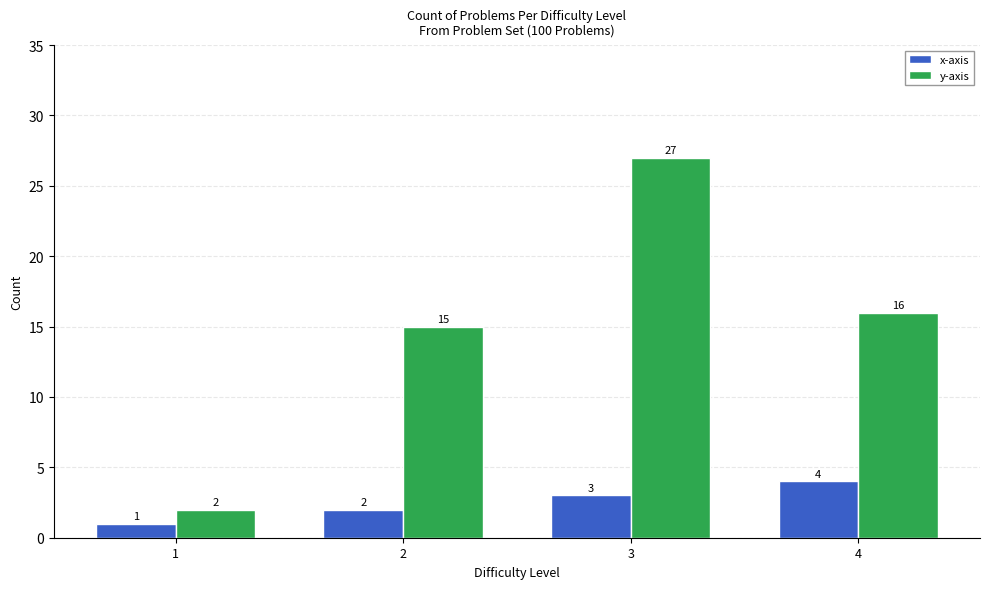

Read the x-axis value at 2.

2